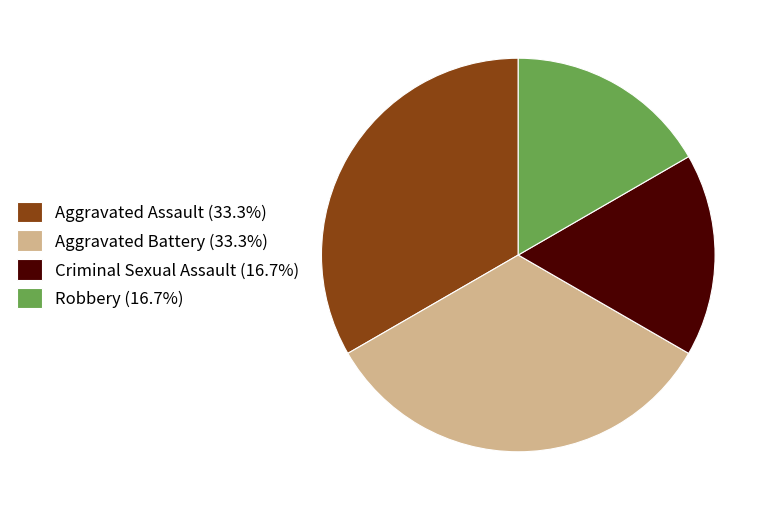

Do Criminal Sexual Assault (16.7%) and Robbery (16.7%) together represent more than half of the pie?

No